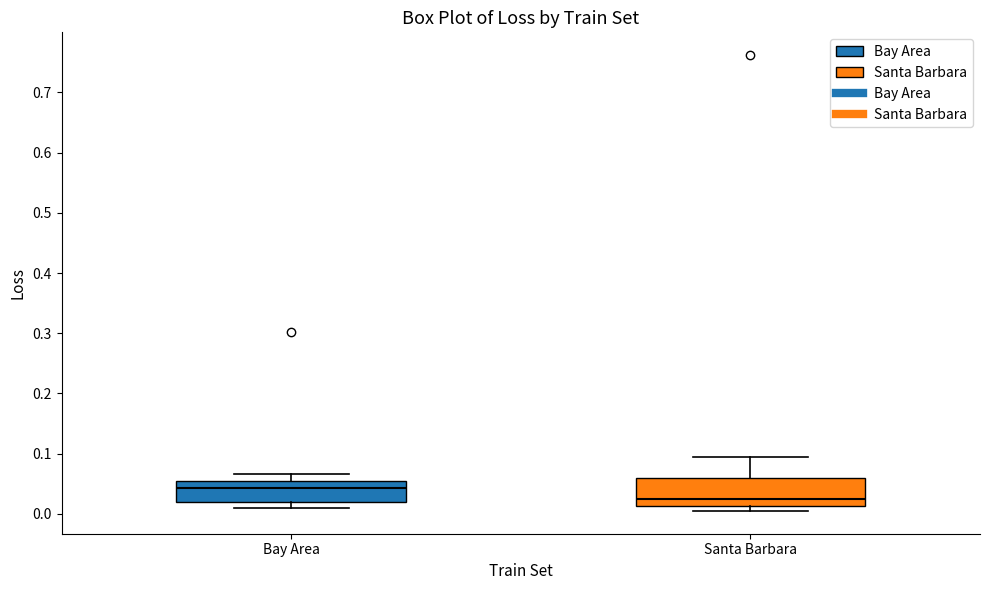

Reading left to right, read every box against the y-axis: the position of its median line, the range the box covers, and the ends of its whiskers. The values are not printed on the chart, so give them approximately, as read against the axis.

Bay Area: median 0.04, box 0.02 to 0.06, whiskers 0.01 to 0.07
Santa Barbara: median 0.03, box 0.01 to 0.06, whiskers 0.00 to 0.09